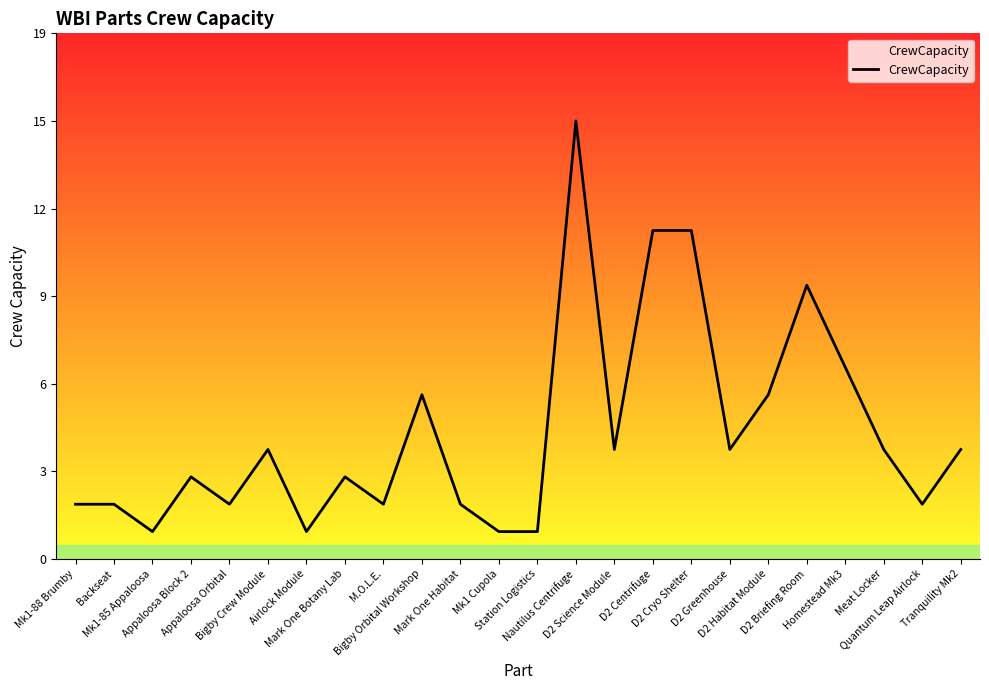

Where is the data nearest to the value 8?

Homestead Mk3